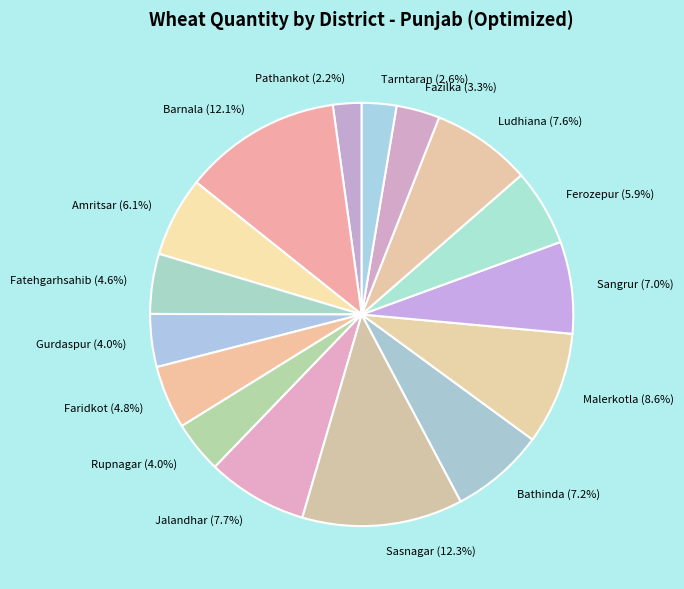

What percentage is the Tarntaran slice, to the nearest percent?

3%